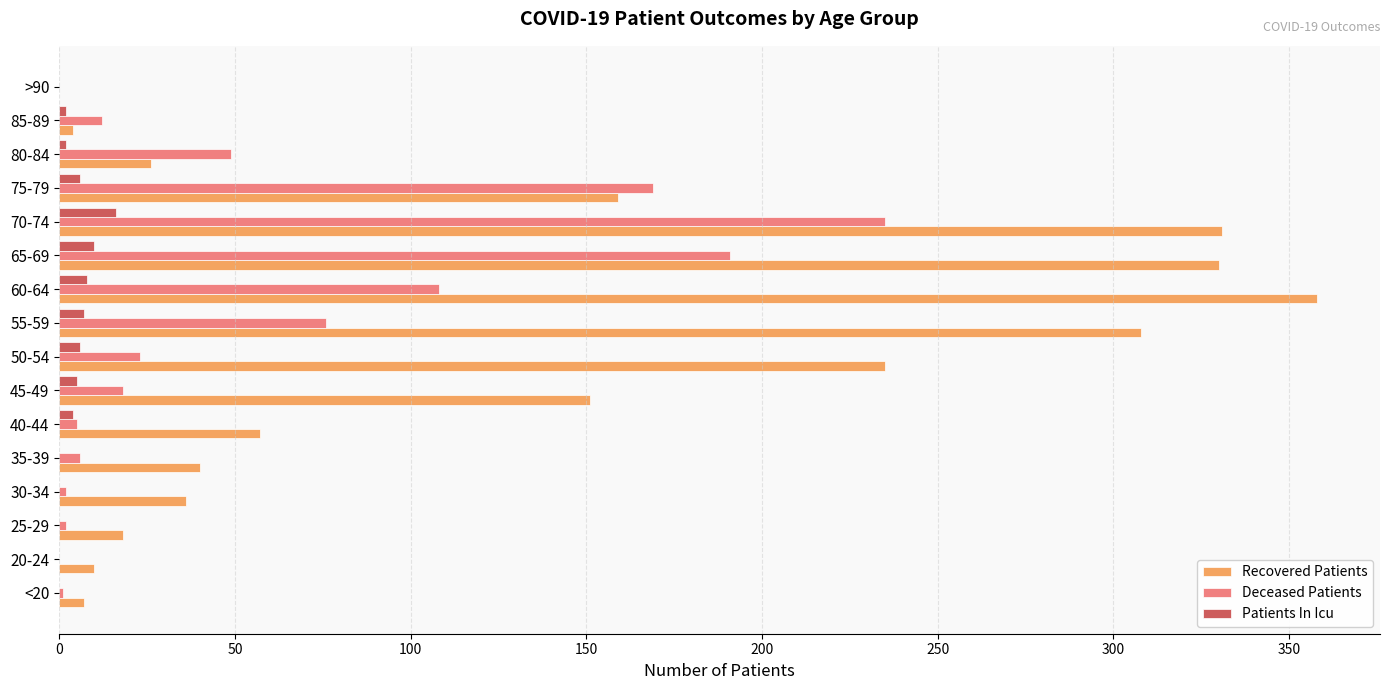

Is the value of Deceased Patients at 75-79 greater than the value of Recovered Patients at <20?

Yes